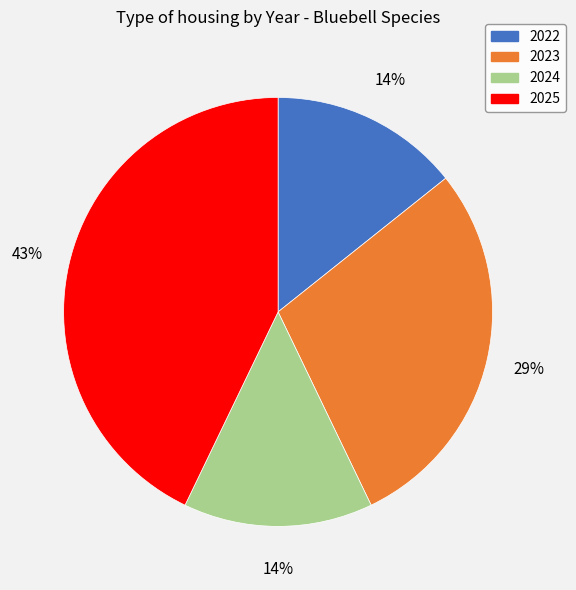

Which slice is the largest?

2025